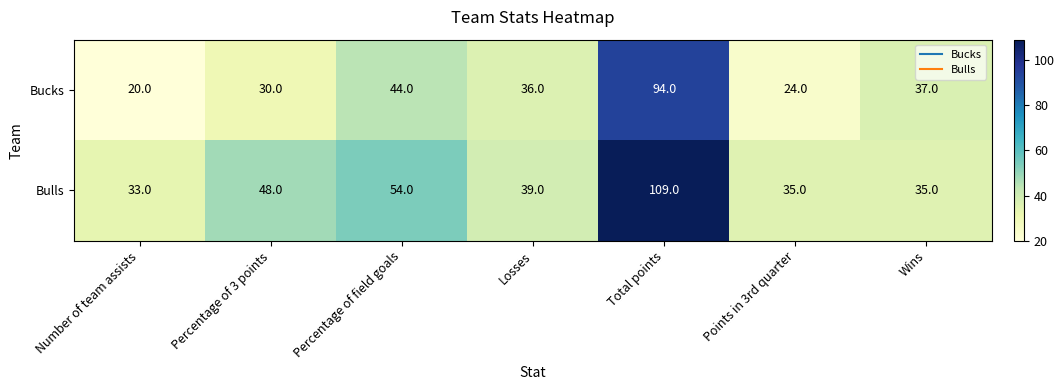

Reading left to right, extract all data points from this chart.

Bucks: 20	30	44	36	94	24	37
Bulls: 33	48	54	39	109	35	35